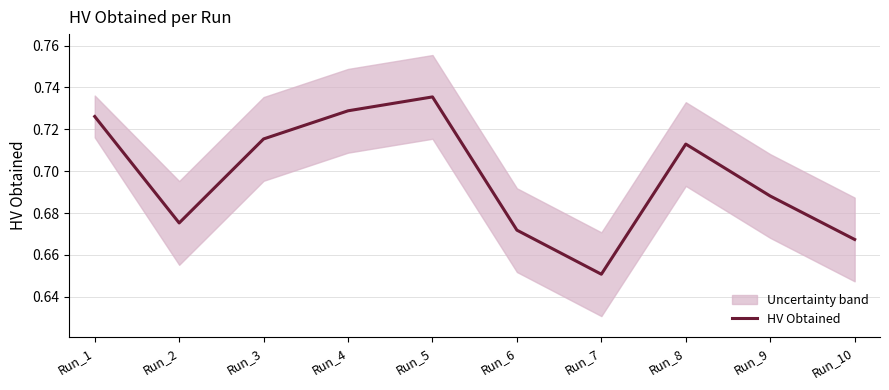

What is the average value?

0.7